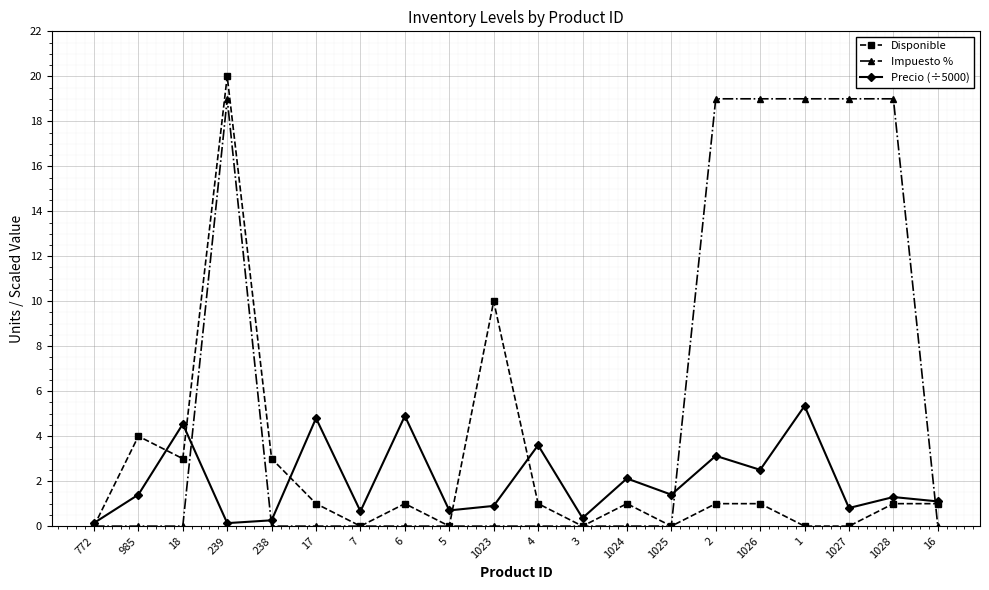

What is the spread (max minus min) of values at 239?

19.9